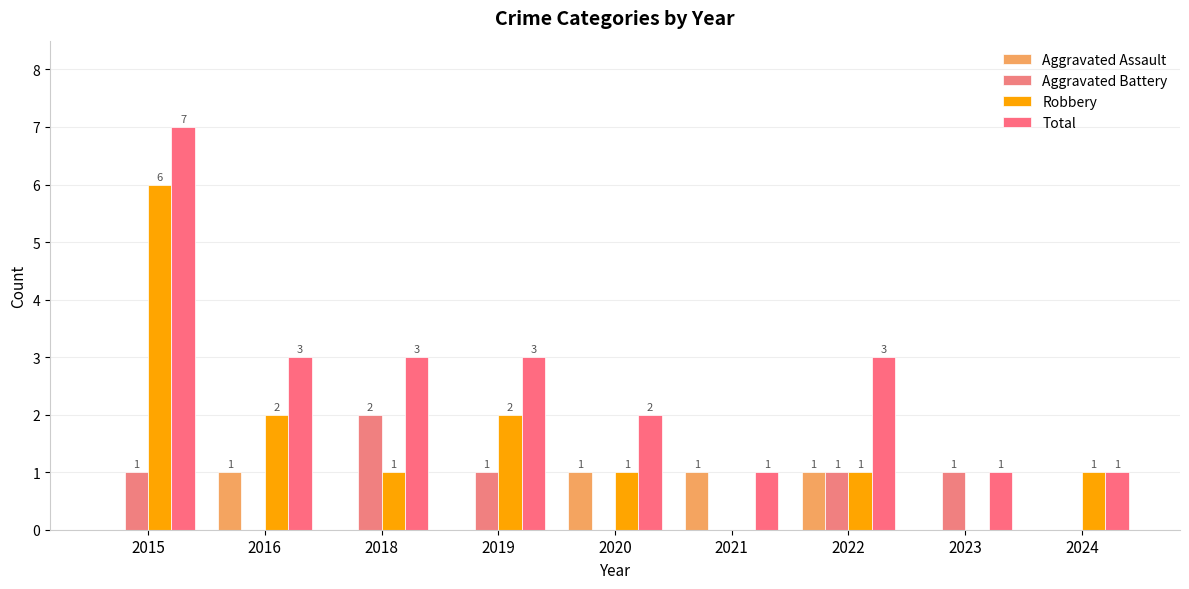

Rank the series by their maximum value, from highest to lowest.

Total, Robbery, Aggravated Battery, Aggravated Assault